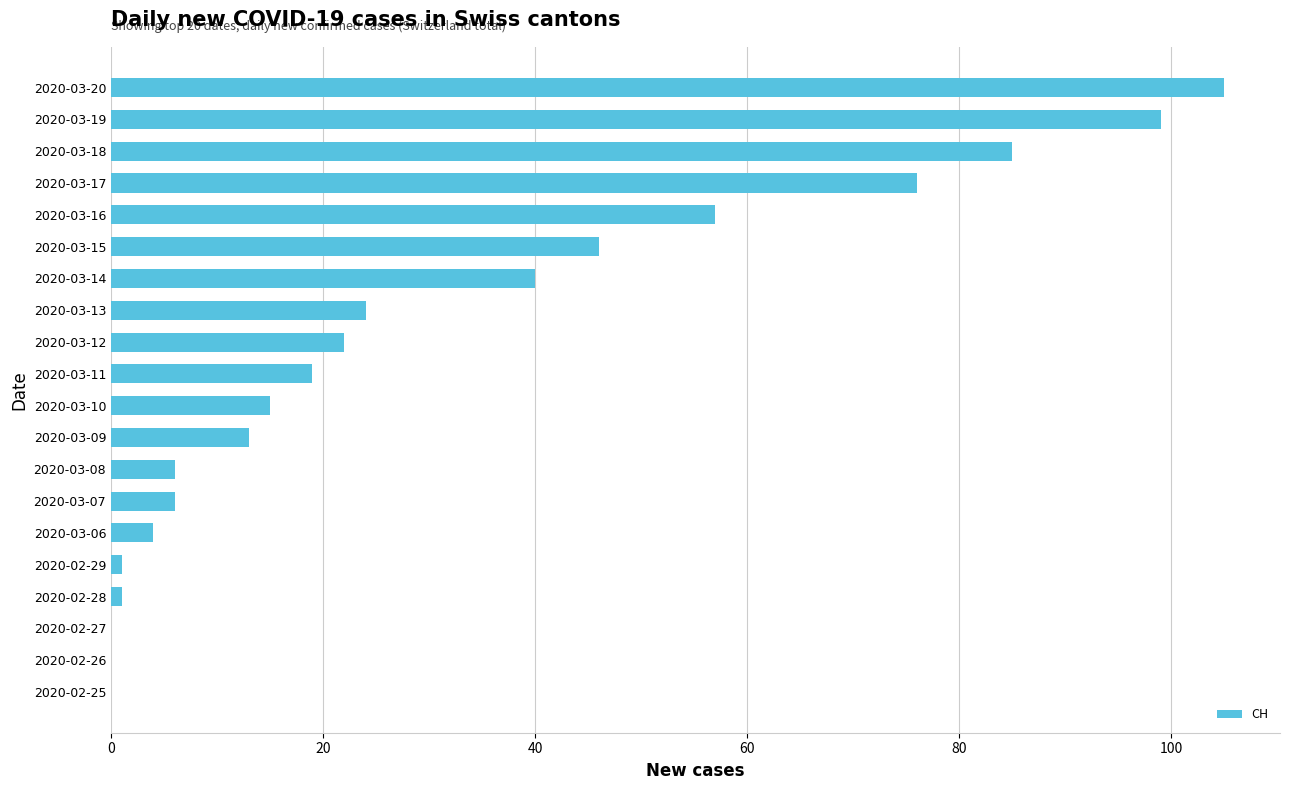

What is the sum of all values?

619